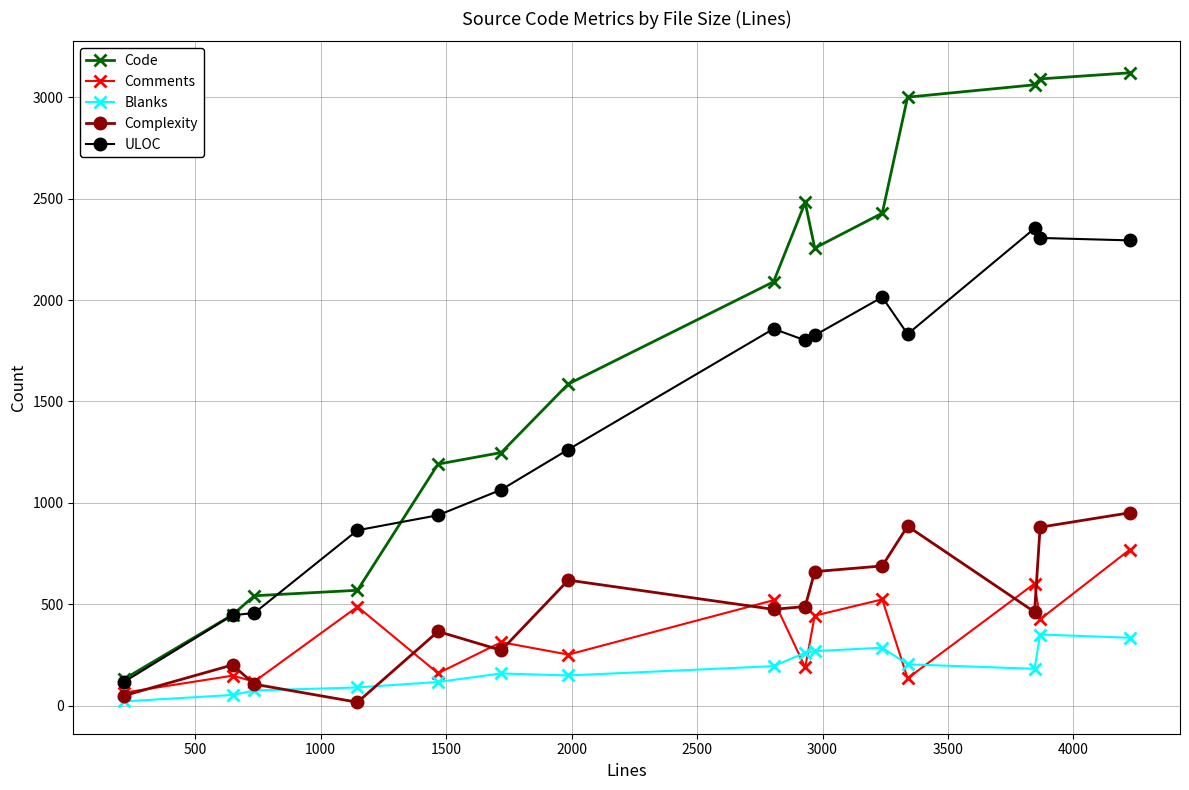

True or false: Complexity has more than 0 points higher than both neighbors.

True